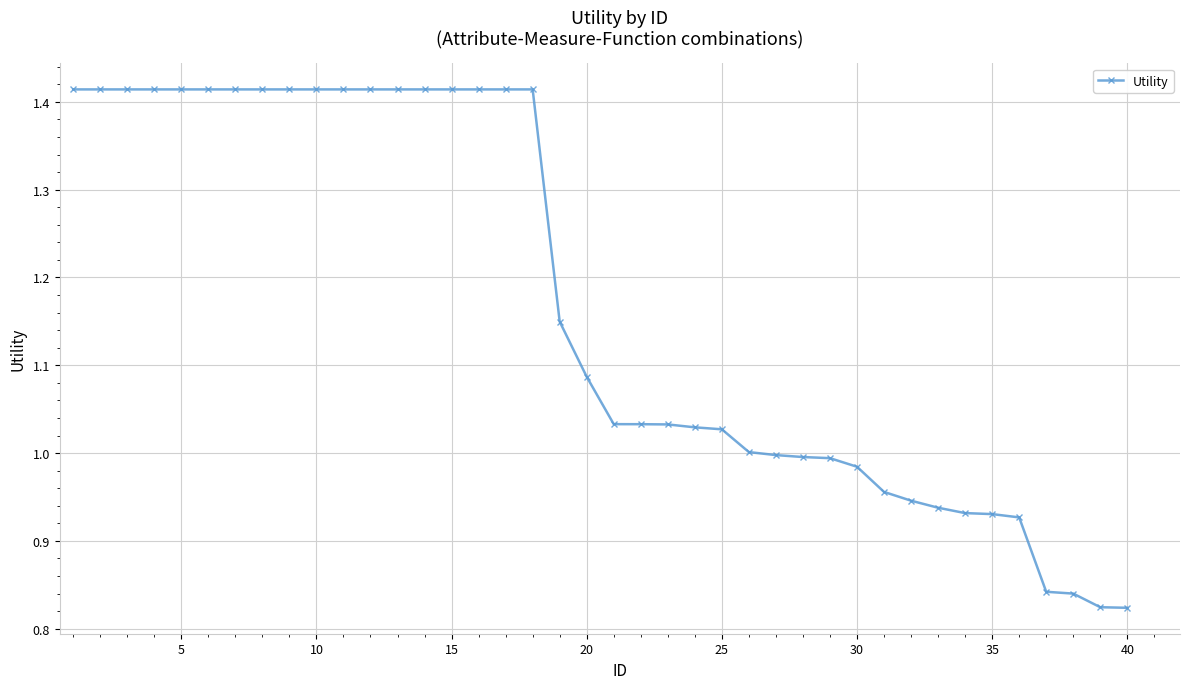

How many data points does each series have?

40